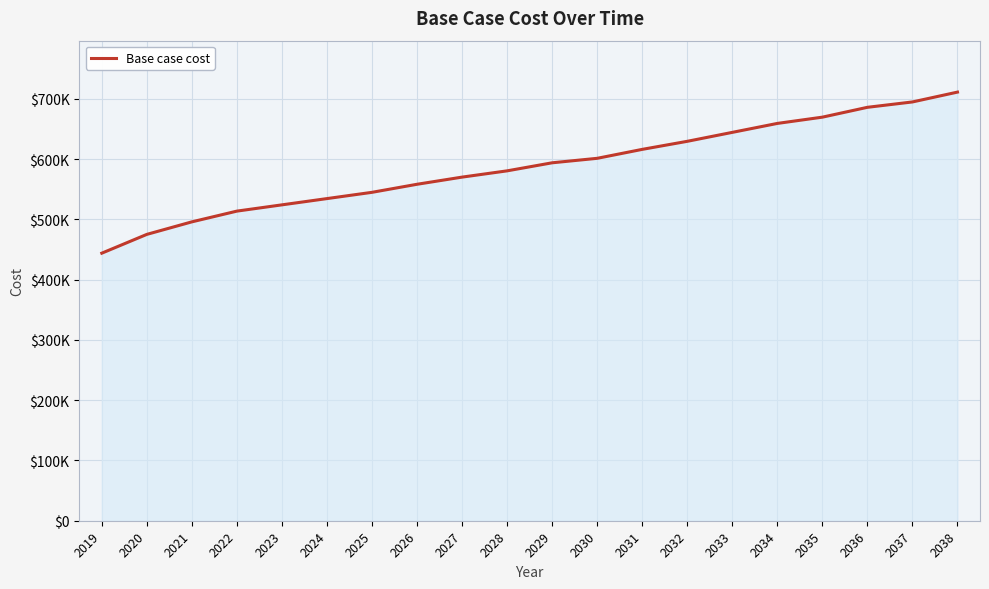

Is this an area chart (filled region under the line)?

Yes